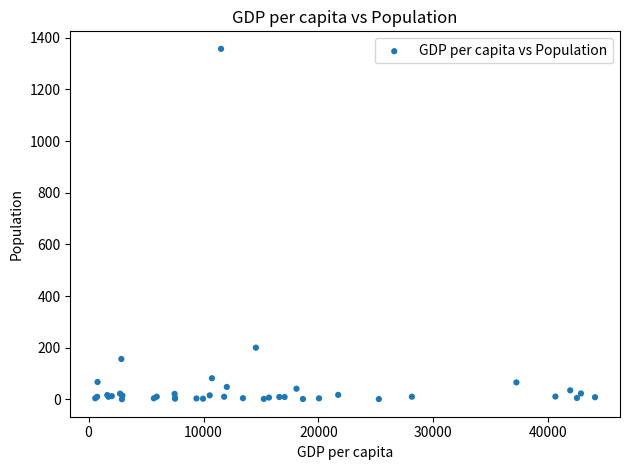

What Y value in the scatter plot is closest to 679?

200.4